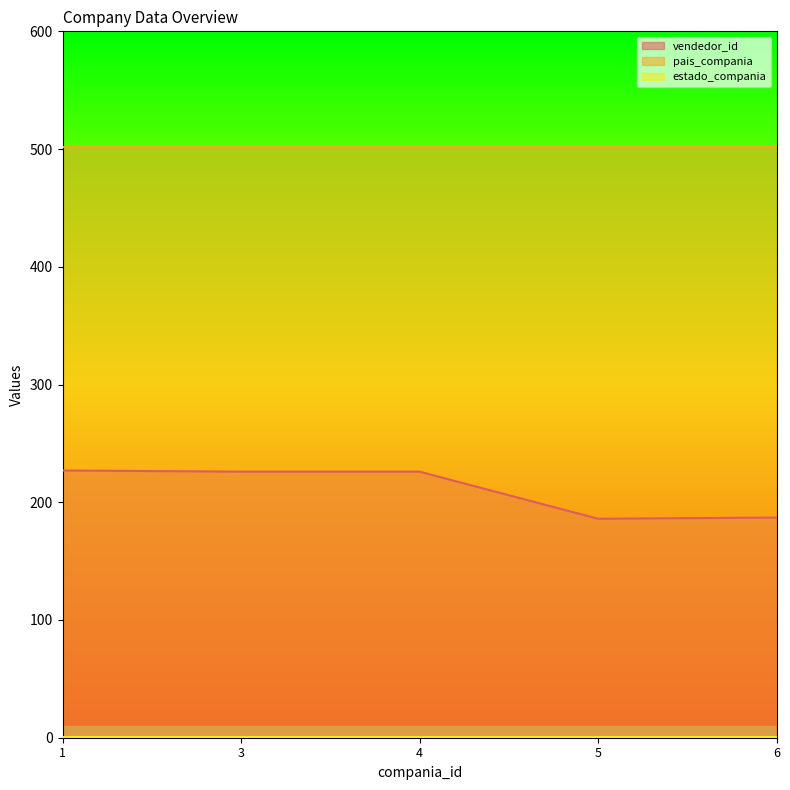

Reading left to right, list all the values displayed in this chart.

vendedor_id: 227	226	226	186	187
pais_compania: 502	502	502	502	502
estado_compania: 1	1	1	1	1